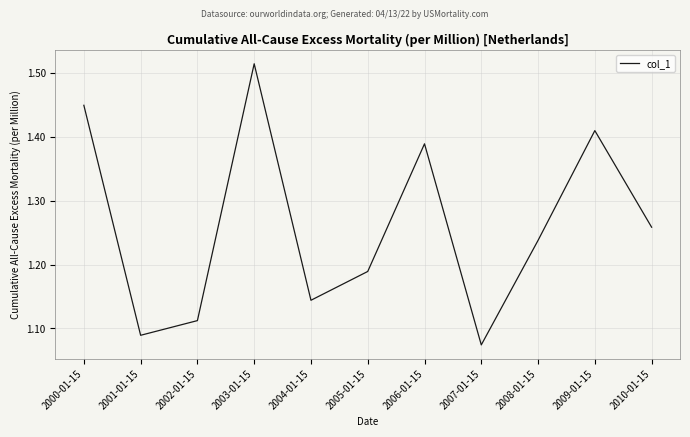

What is the difference between the values at 2000-01-15 and 2005-01-15?

0.3